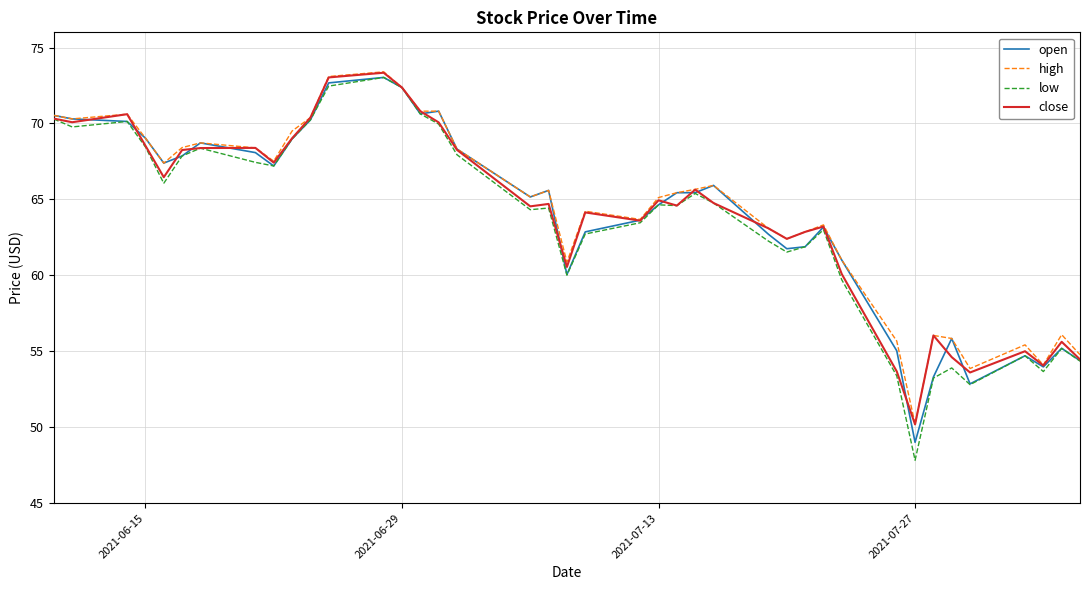

How many values in the low series are below 64?

17